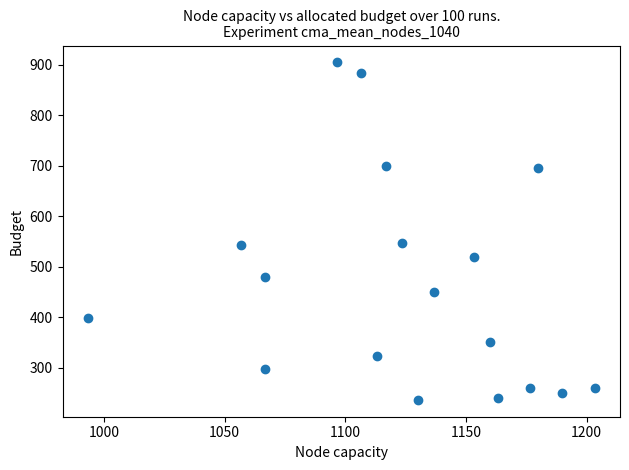

What is the range of X values (max minus min)?

210.0